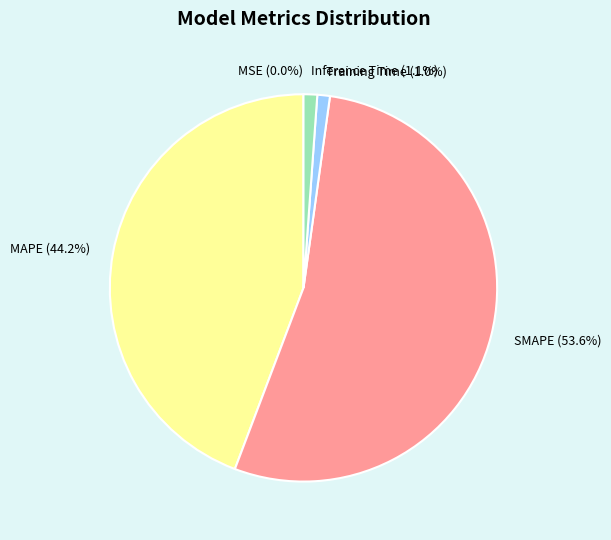

Which slice is the largest?

SMAPE